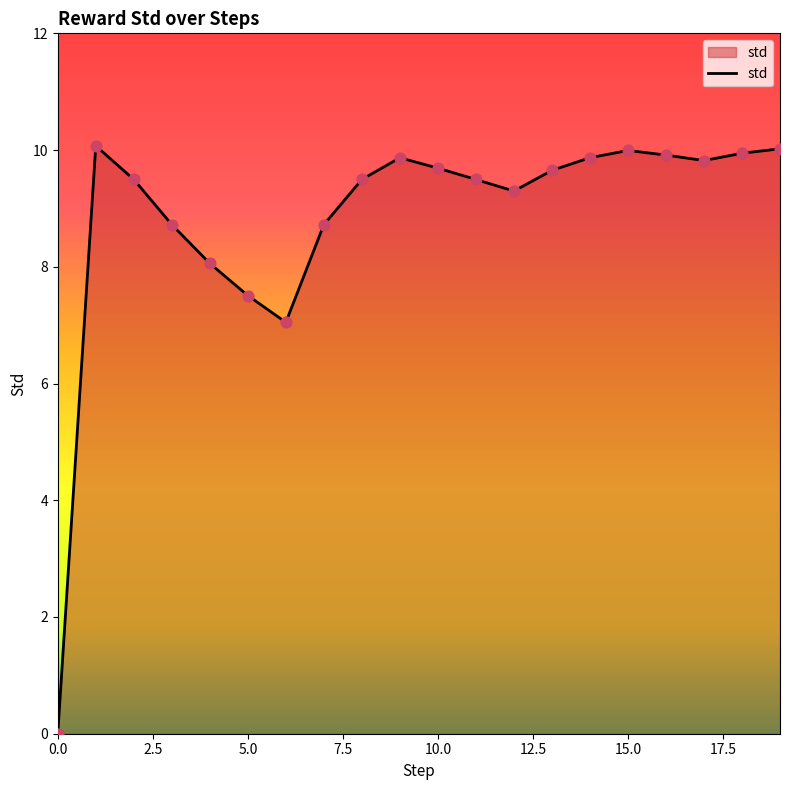

What is the maximum value shown in the chart?

10.1